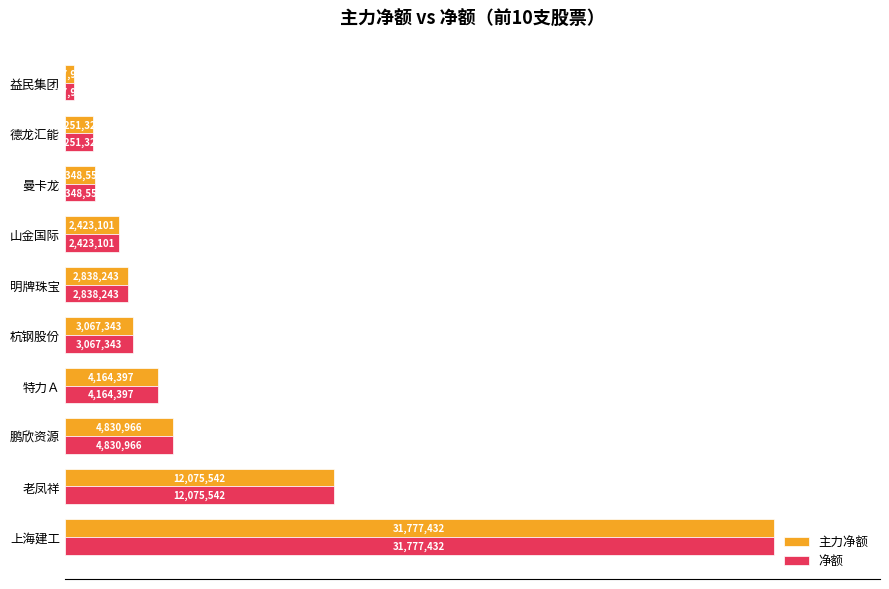

What are all the series names shown in the legend?

主力净额, 净额